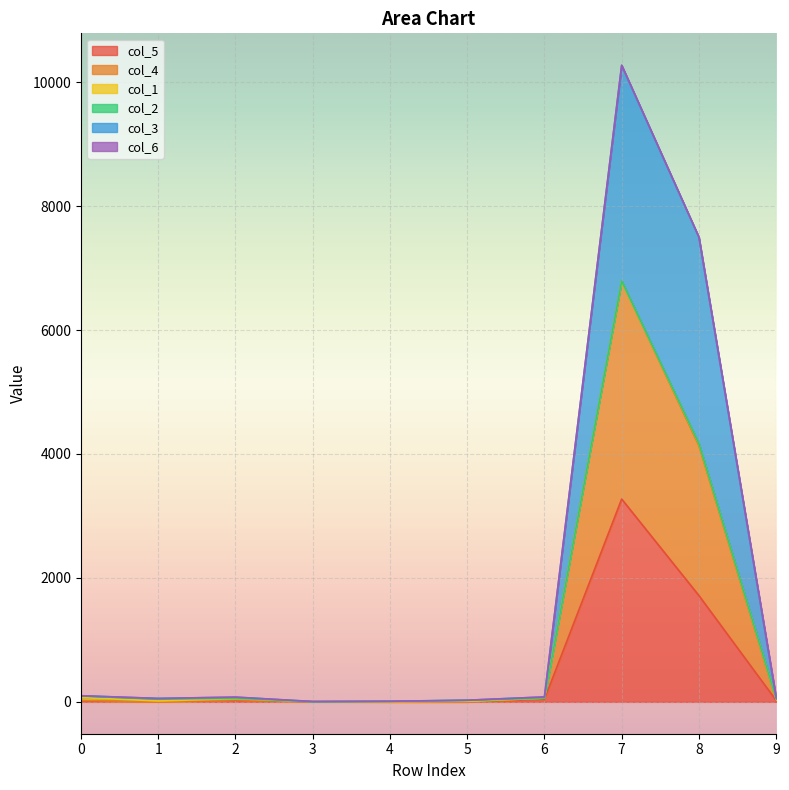

How many values in the col_3 series exceed 77?

4